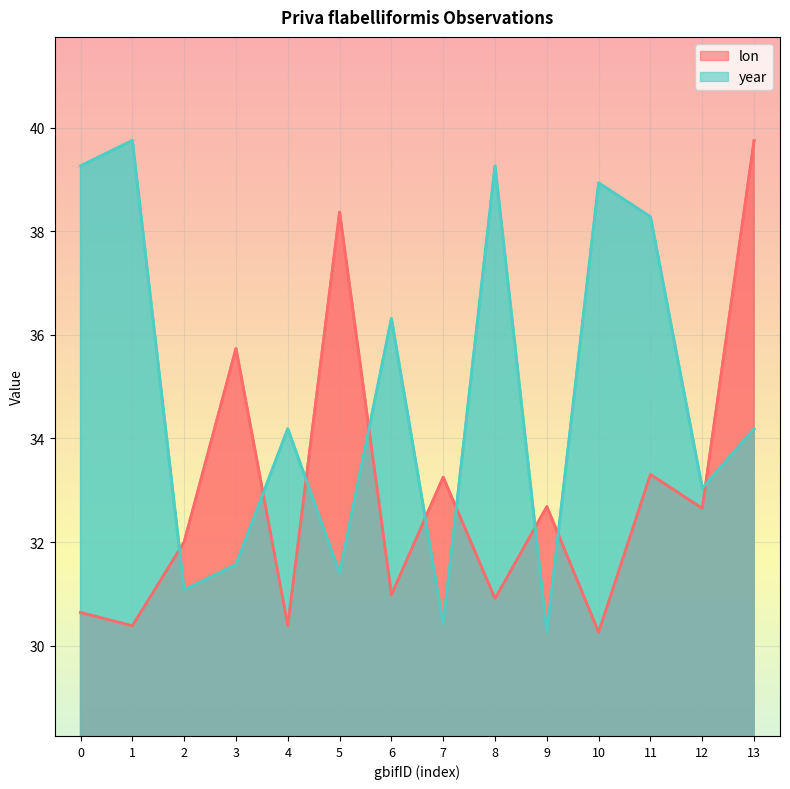

List the series in order of their peak value, lowest first.

lon, year